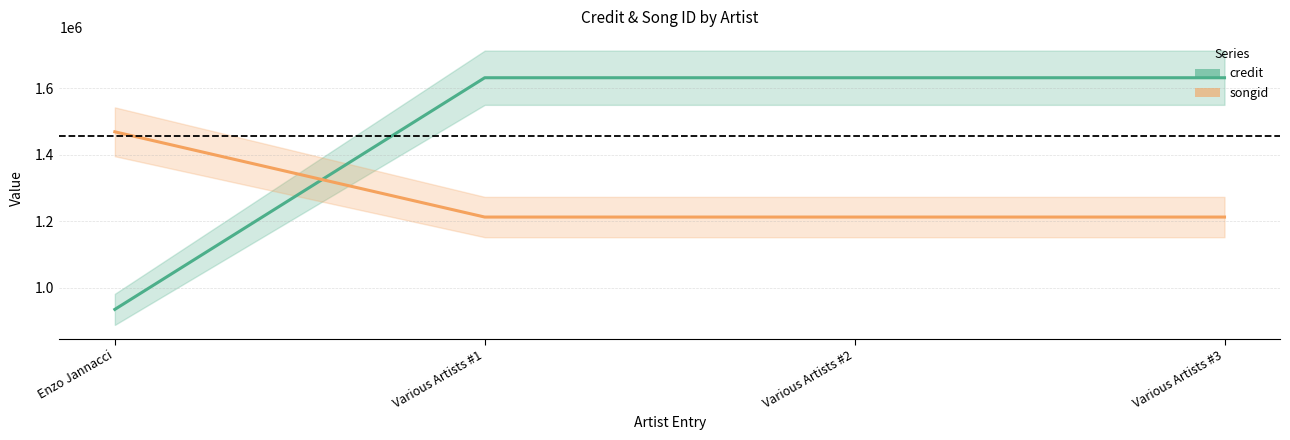

Read the credit value at Various Artists #1.

1631525